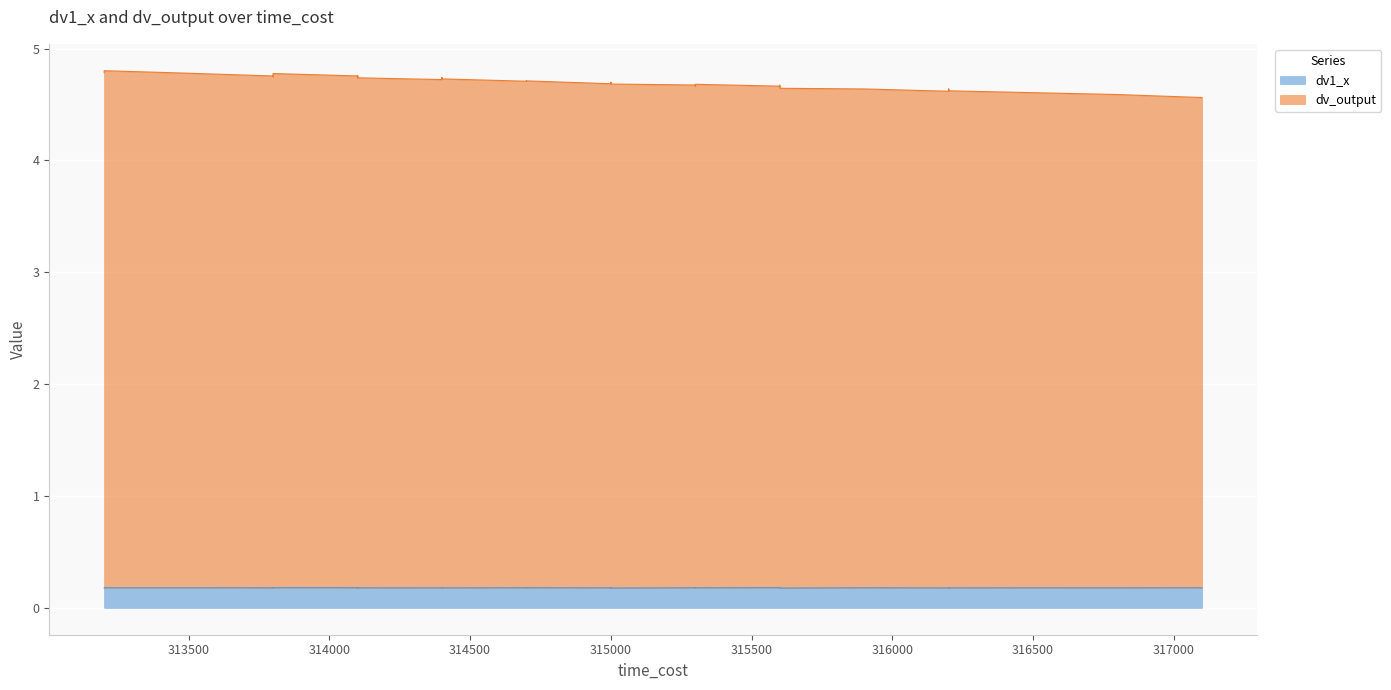

Rank the series by their maximum value, from lowest to highest.

dv1_x, dv_output